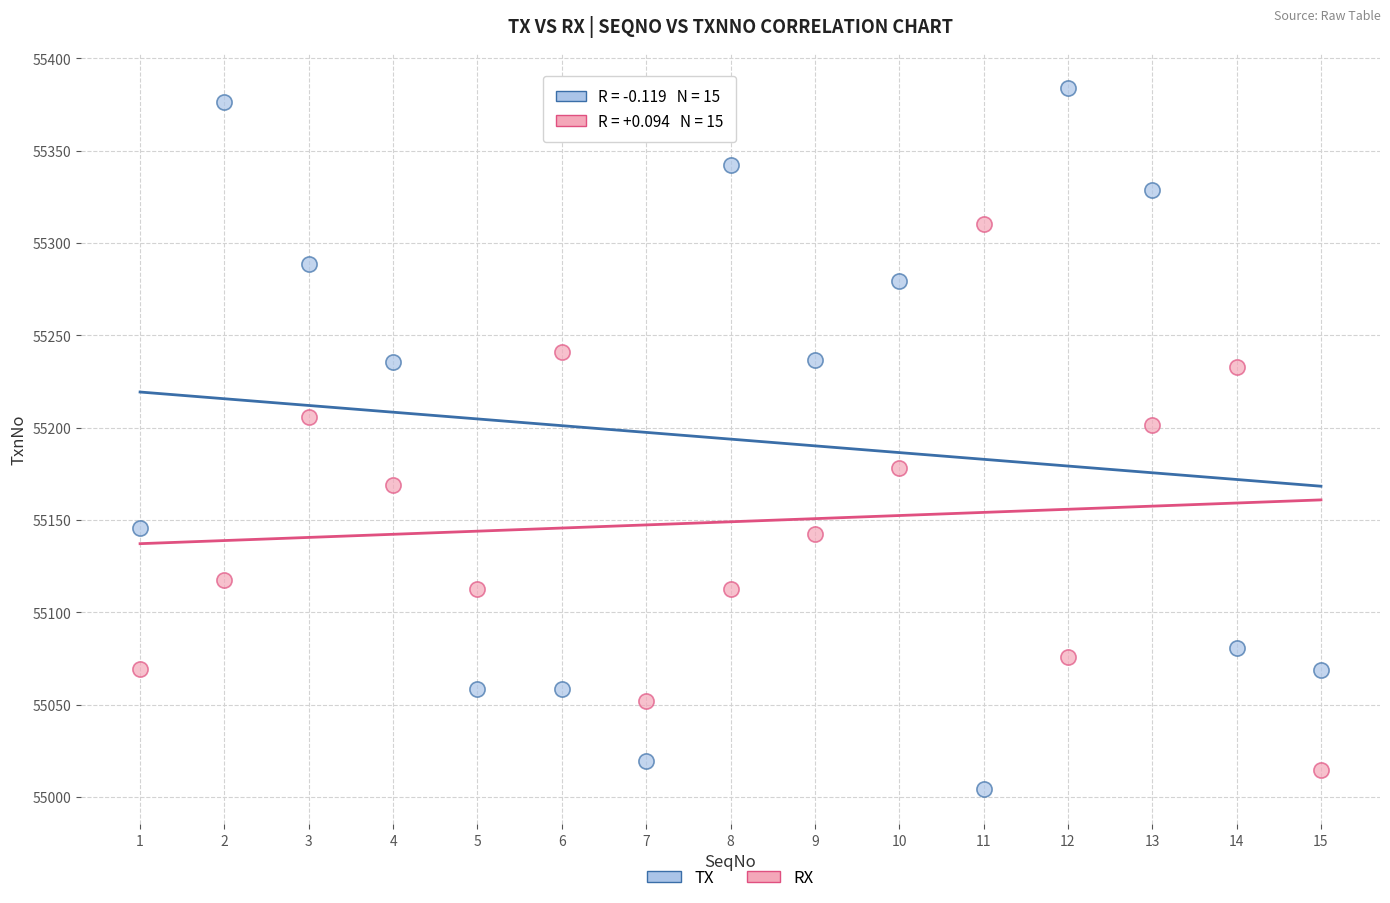

Across all data points, what is the range of Y values (max minus min)?

379.7